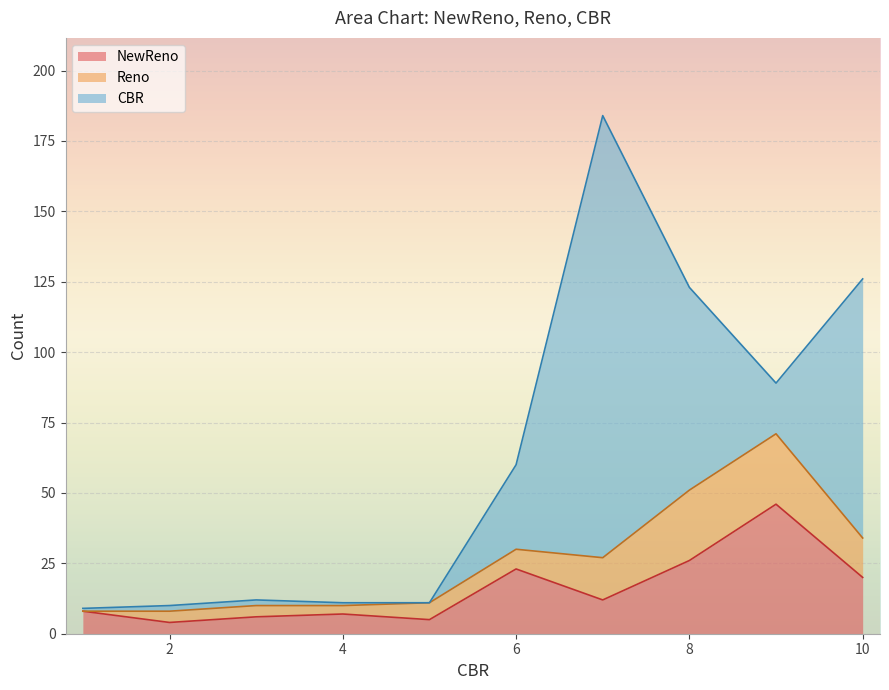

Where does the NewReno series first go above 12?

6